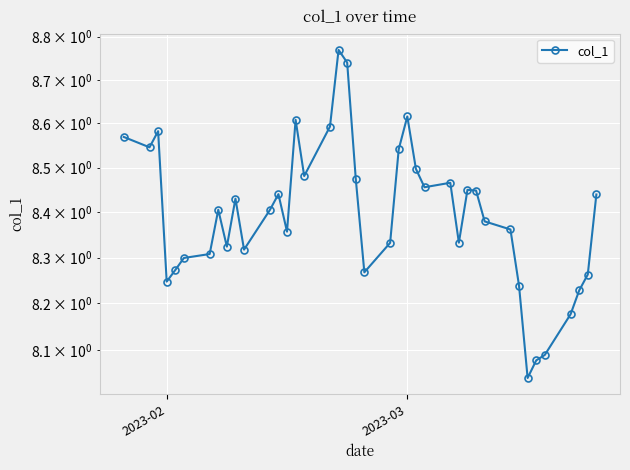

Does the chart display data point markers on the line(s)?

Yes